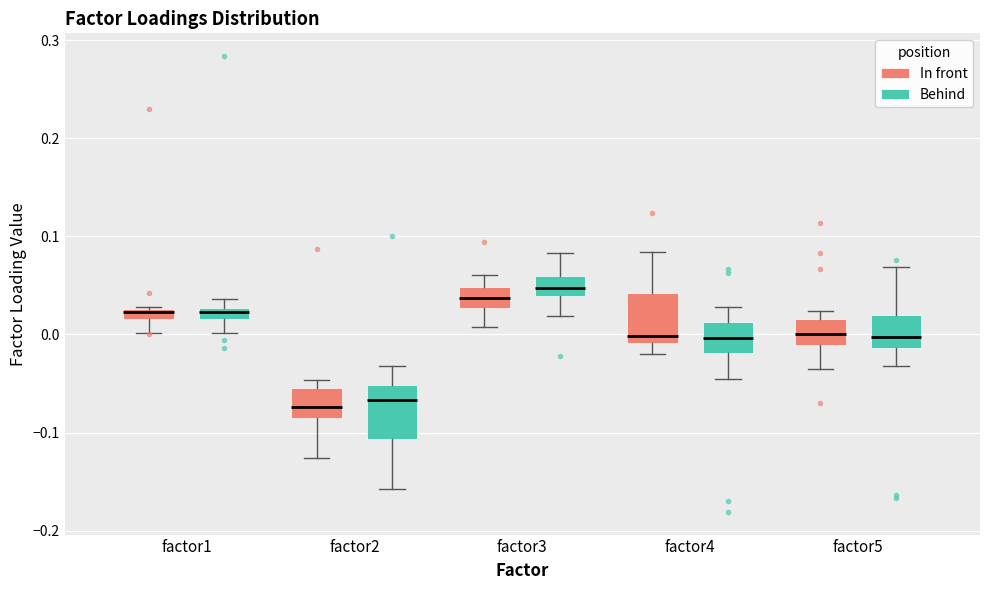

Which box has the highest median line?

factor3 (Behind)